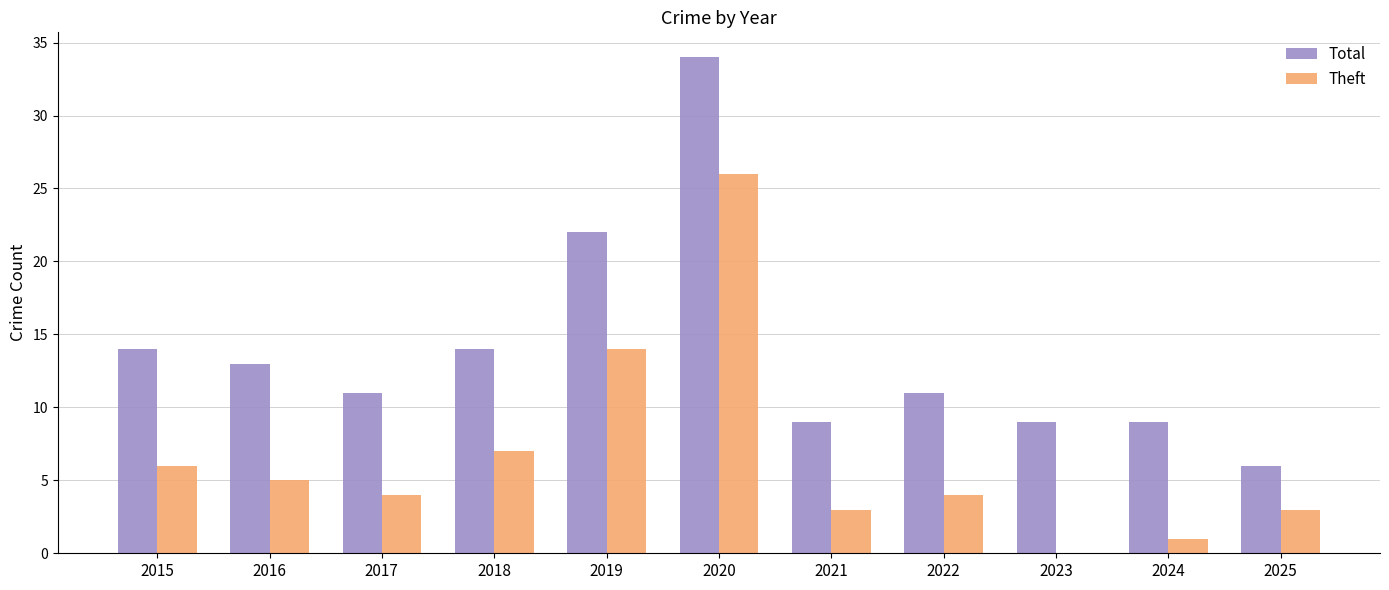

Reading left to right, extract all data points from this chart.

Total: 2015=14	2016=13	2017=11	2018=14	2019=22	2020=34	2021=9	2022=11	2023=9	2024=9	2025=6
Theft: 2015=6	2016=5	2017=4	2018=7	2019=14	2020=26	2021=3	2022=4	2023=0	2024=1	2025=3